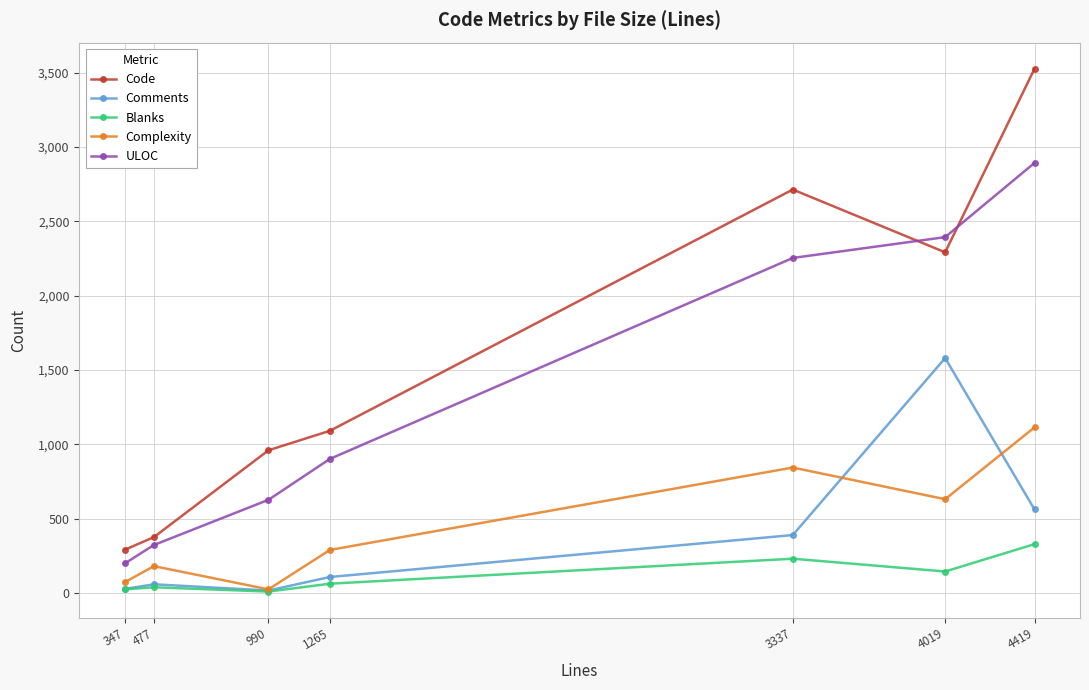

Does the chart have visible grid lines?

Yes